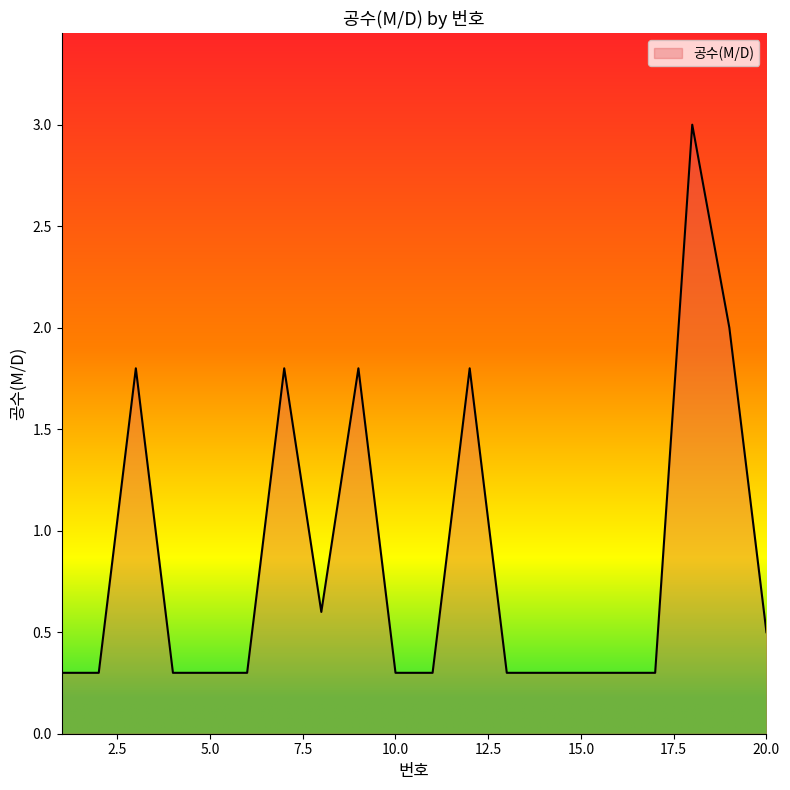

What is the maximum value shown in the chart?

3.0